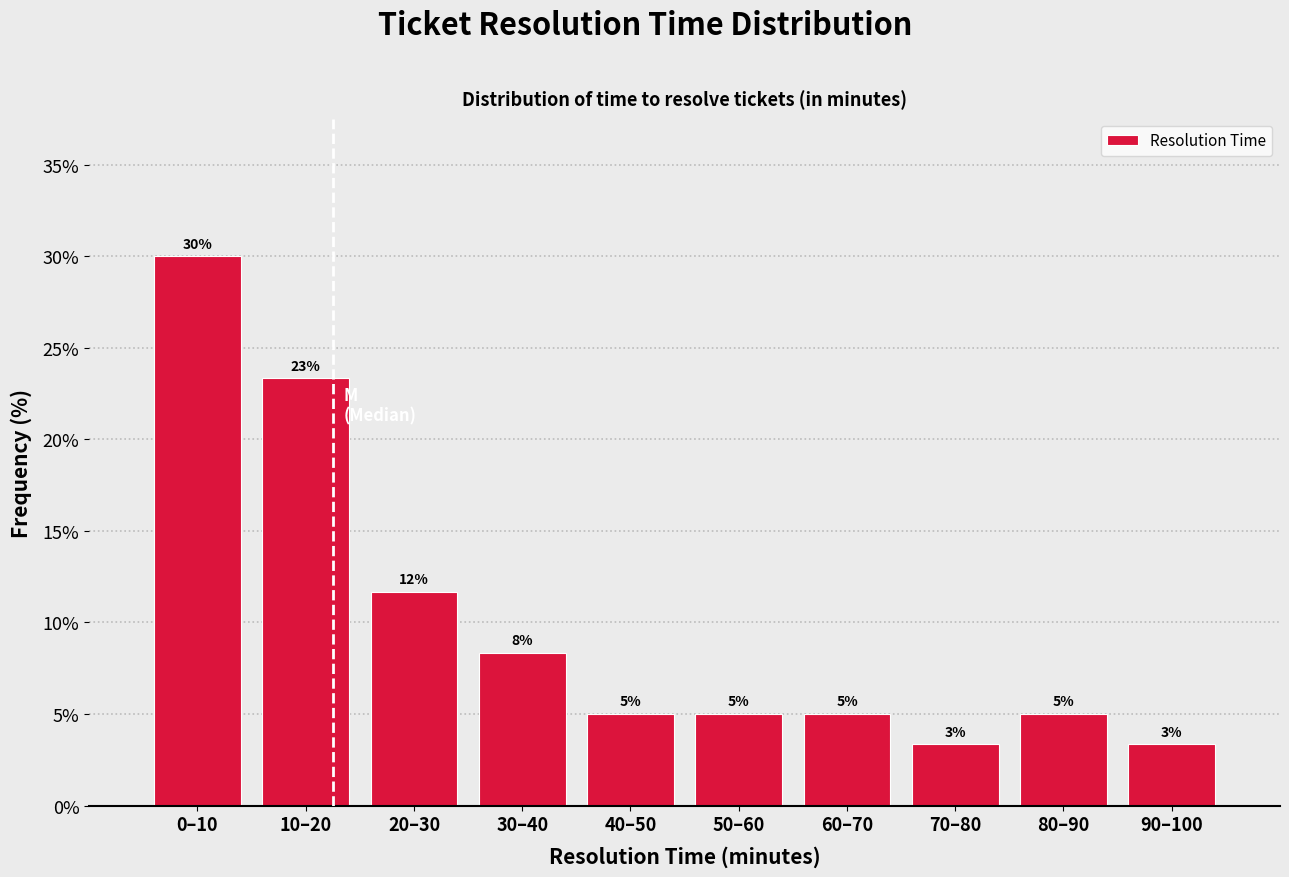

What is the label of the 1st bar from the right?

90–100